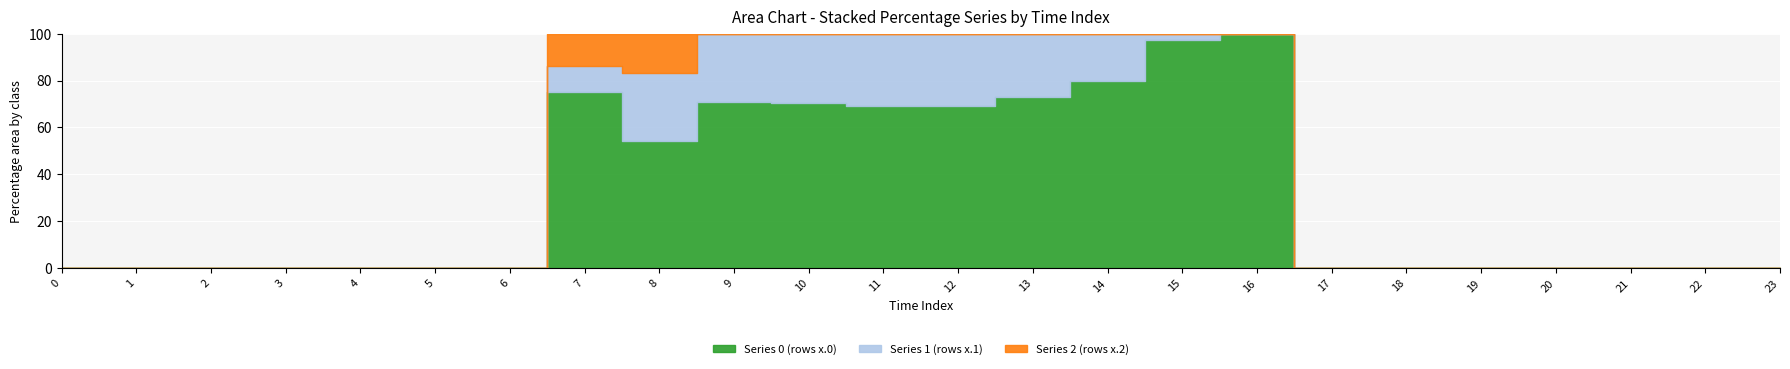

What are all the series names shown in the legend?

series_0, series_1, series_2